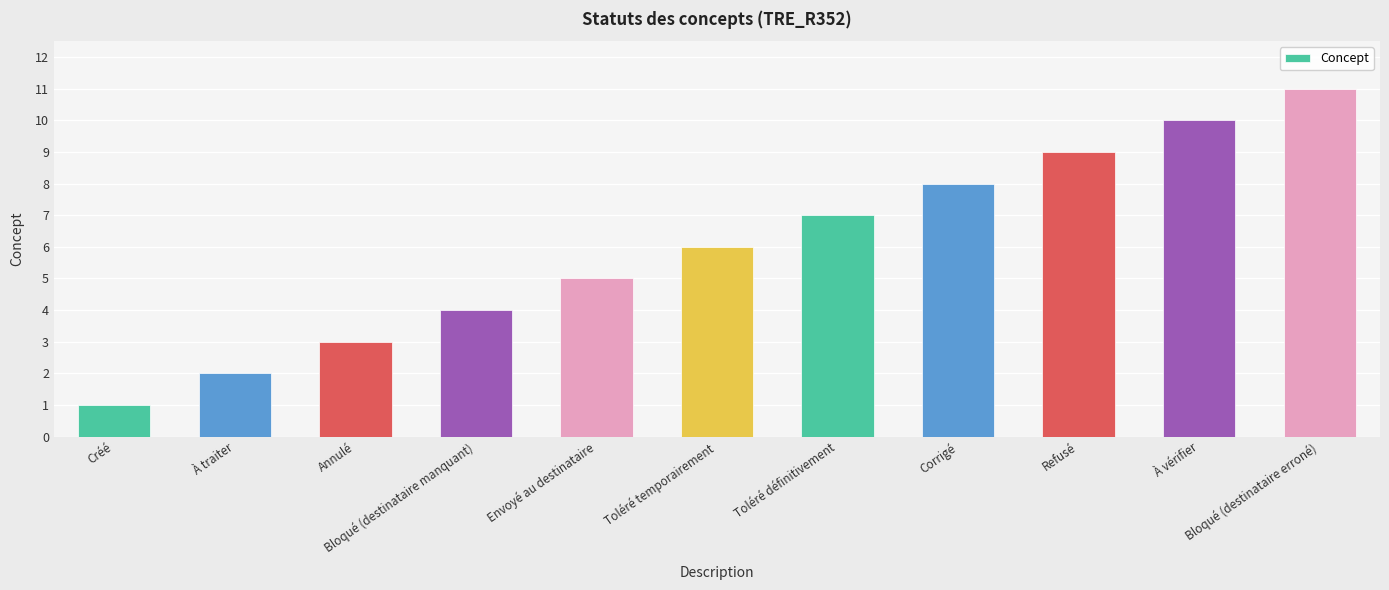

What is the difference between the values at Toléré définitivement and Toléré temporairement?

1